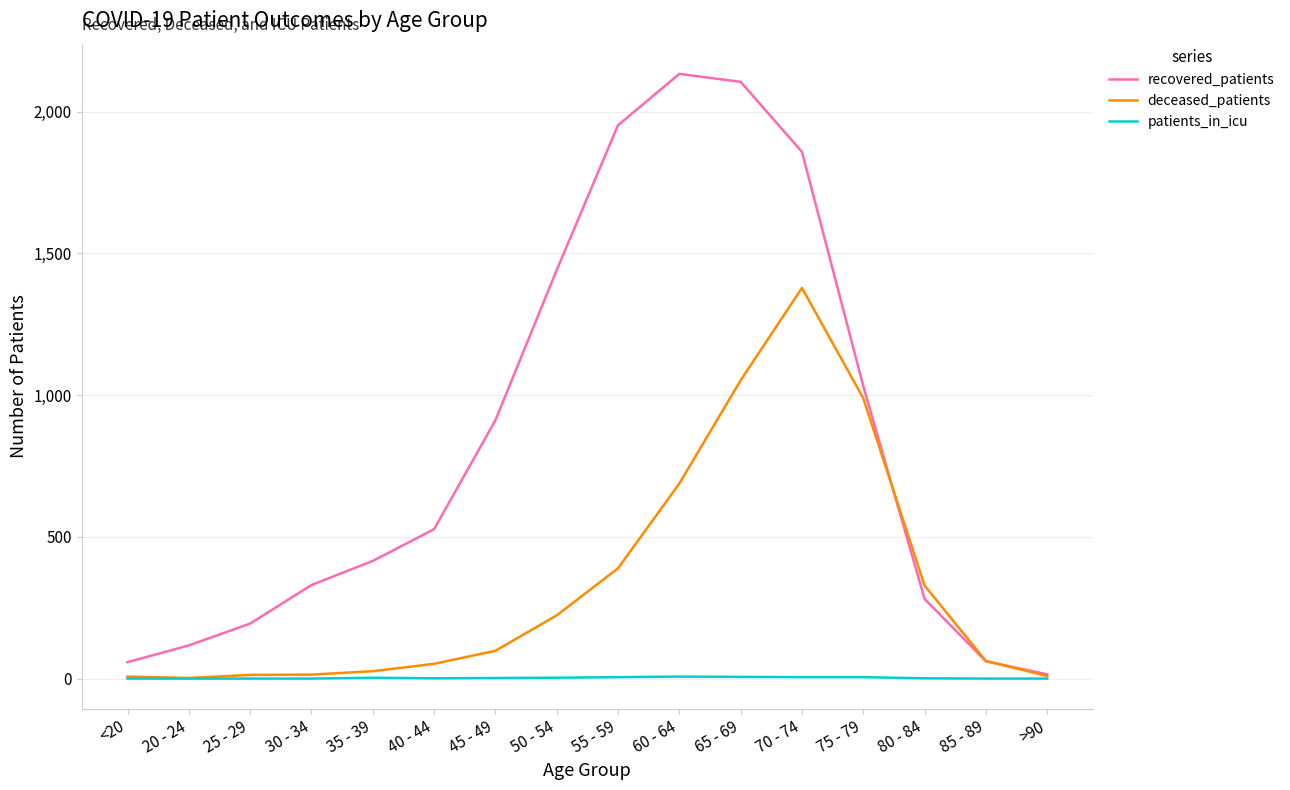

List the series in order of their peak value, lowest first.

patients_in_icu, deceased_patients, recovered_patients